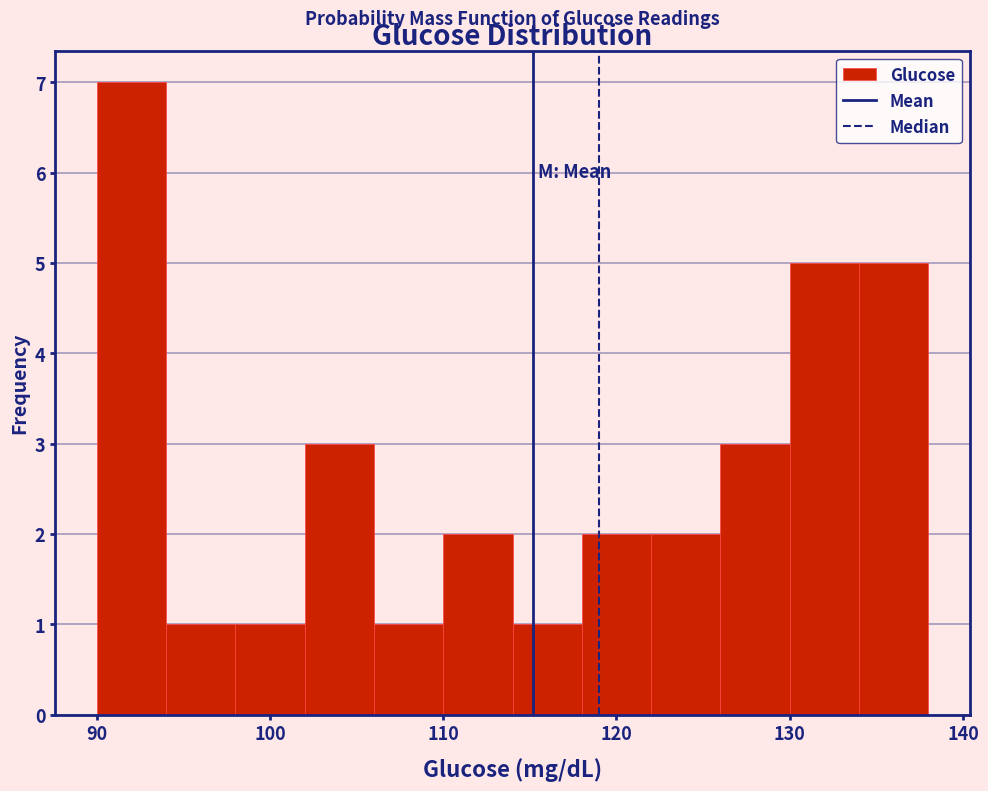

Reading left to right, transcribe this chart: for each bar, give the range it covers on the x-axis and its height. The values are not printed on the chart, so give them approximately, as read against the axis.

90 to 94: 7
94 to 98: 1
98 to 102: 1
102 to 106: 3
106 to 110: 1
110 to 114: 2
114 to 118: 1
118 to 122: 2
122 to 126: 2
126 to 130: 3
130 to 134: 5
134 to 138: 5